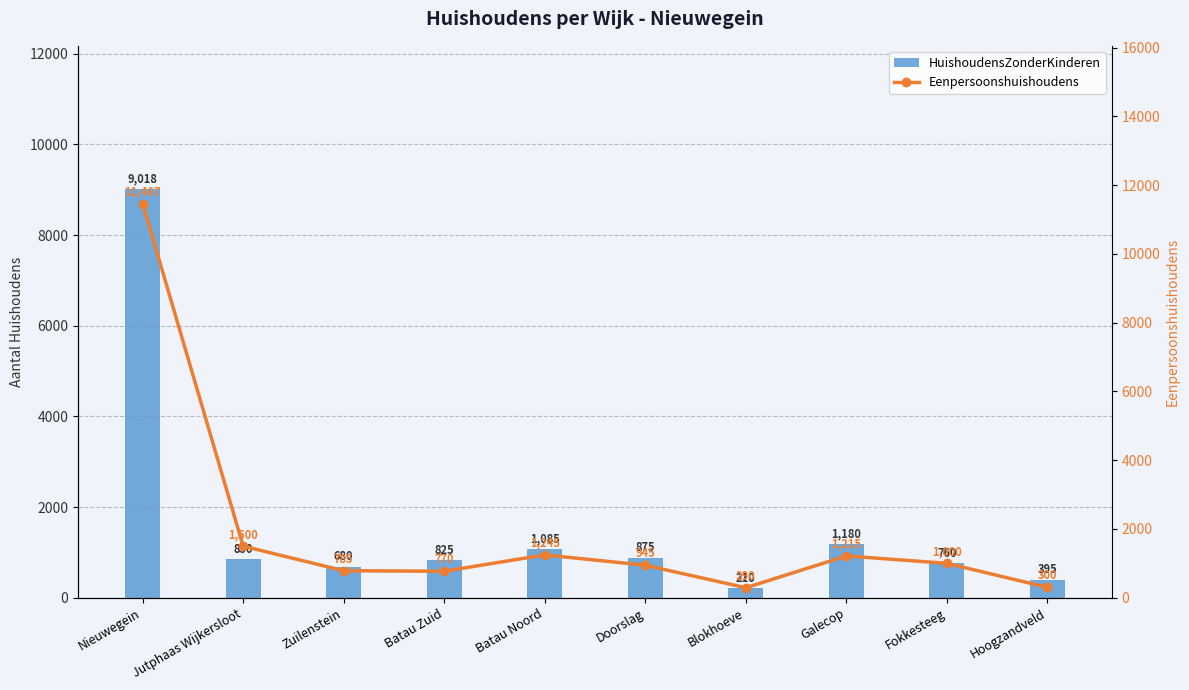

How many data points in Eenpersoonshuishoudens are less than 1000?

5